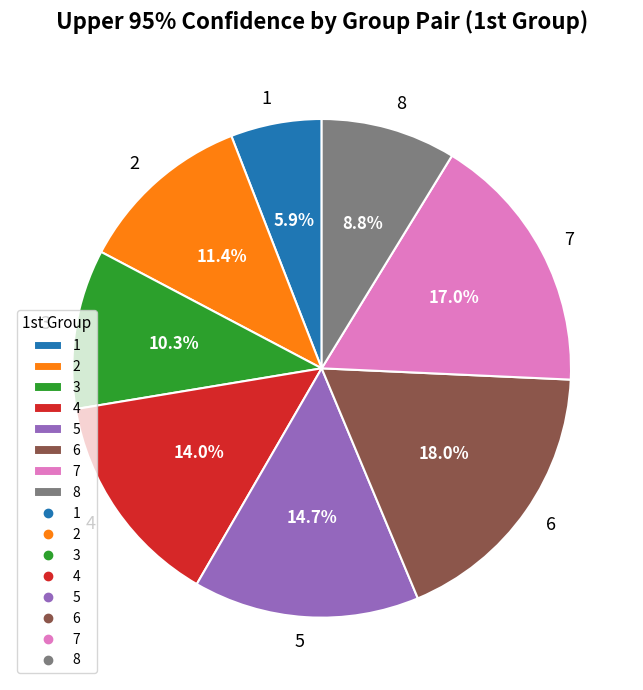

What is the ratio of the value at 5 to the value at 8?

1.7